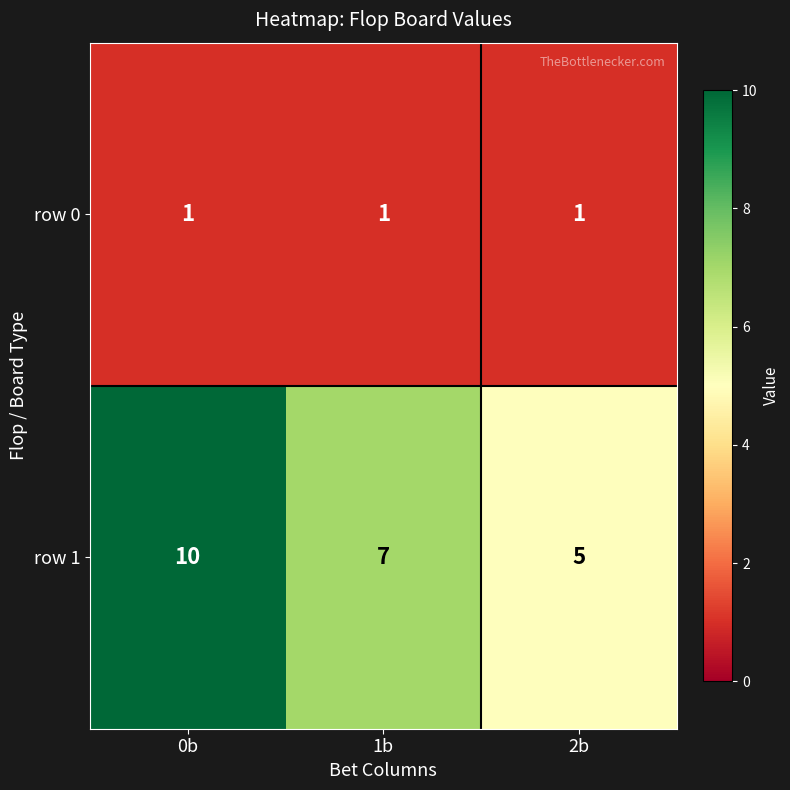

Between 0b and 1b, which series saw the biggest shift?

row 1